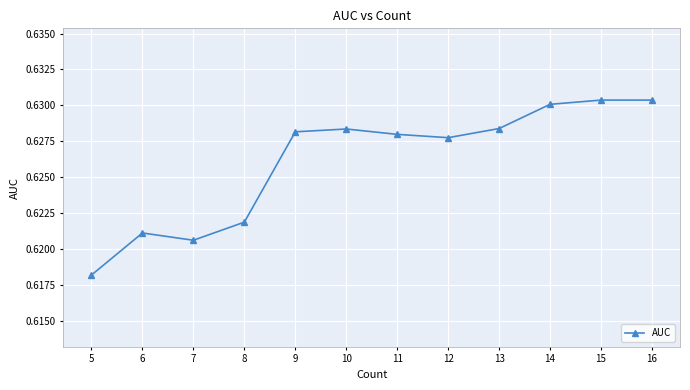

Which label corresponds to the smallest value in the chart?

5